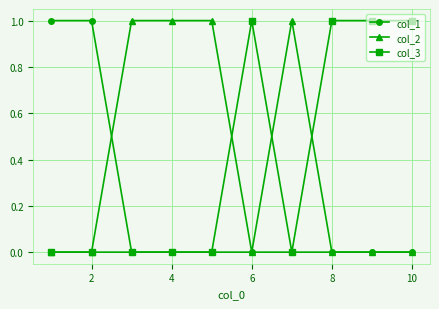

What are all the series names shown in the legend?

col_1, col_2, col_3